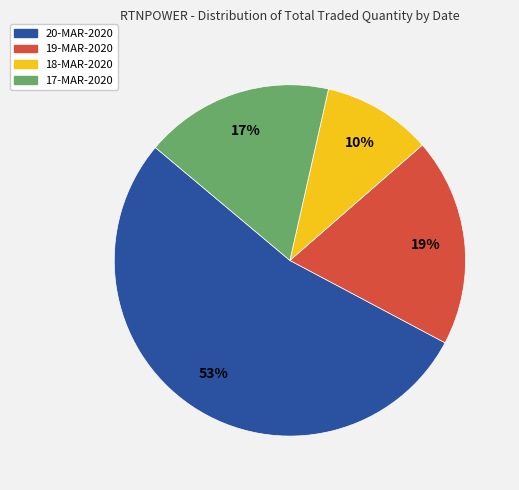

How many slices are in this pie chart?

4